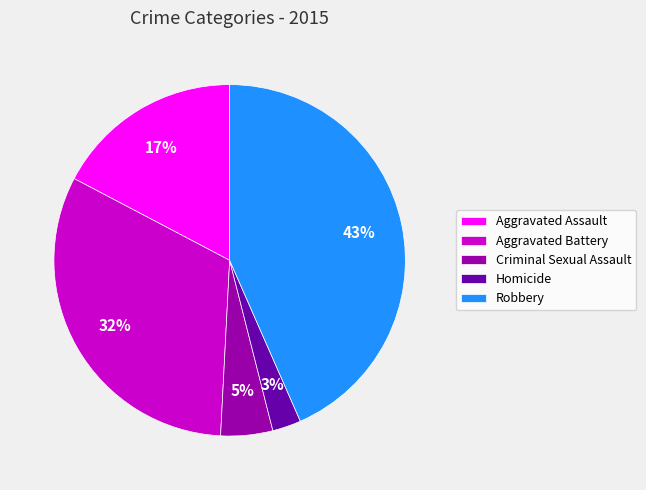

What is the ratio of the value at Aggravated Assault to the value at Aggravated Battery?

0.5